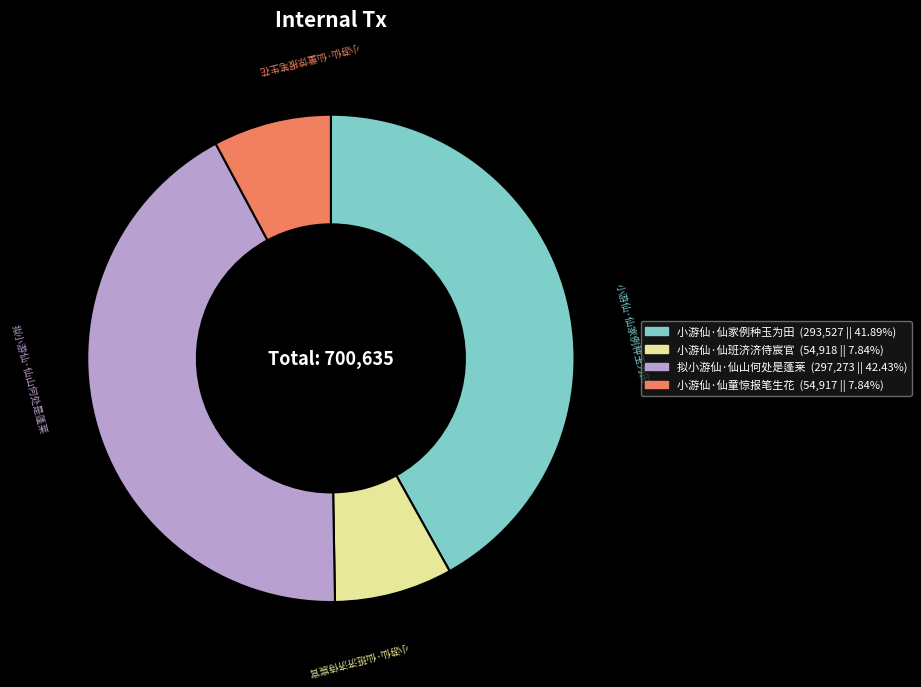

The 拟小游仙·仙山何处是蓬莱 slice represents 42% of the pie. True or false?

True